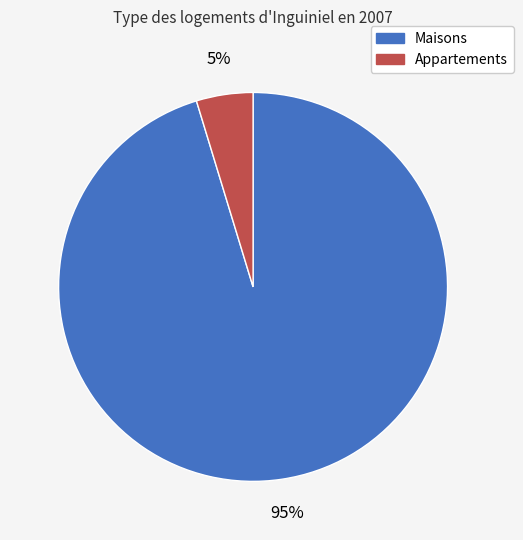

To the nearest percent, what portion does Maisons represent?

95%